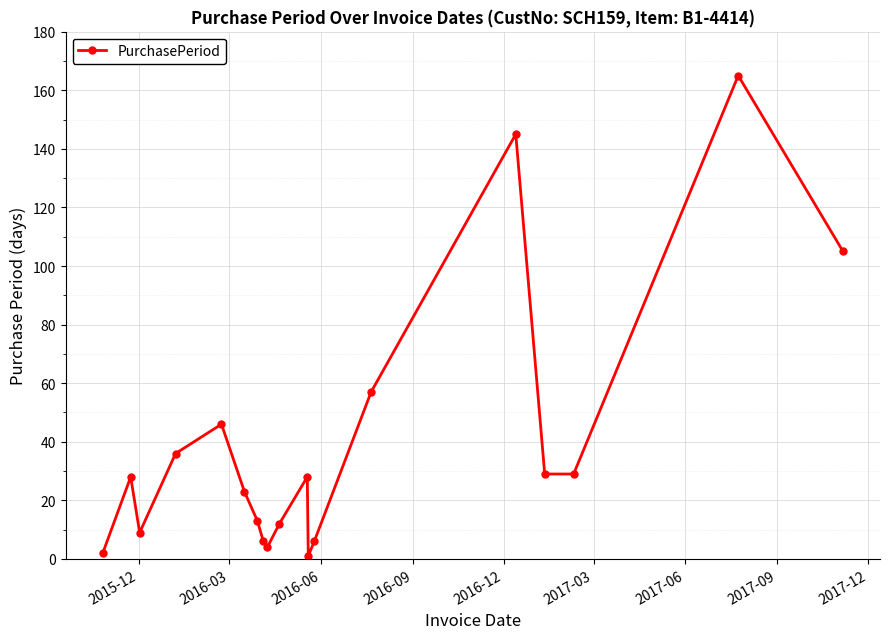

True or false: the data has more than 1 interior local peaks.

True